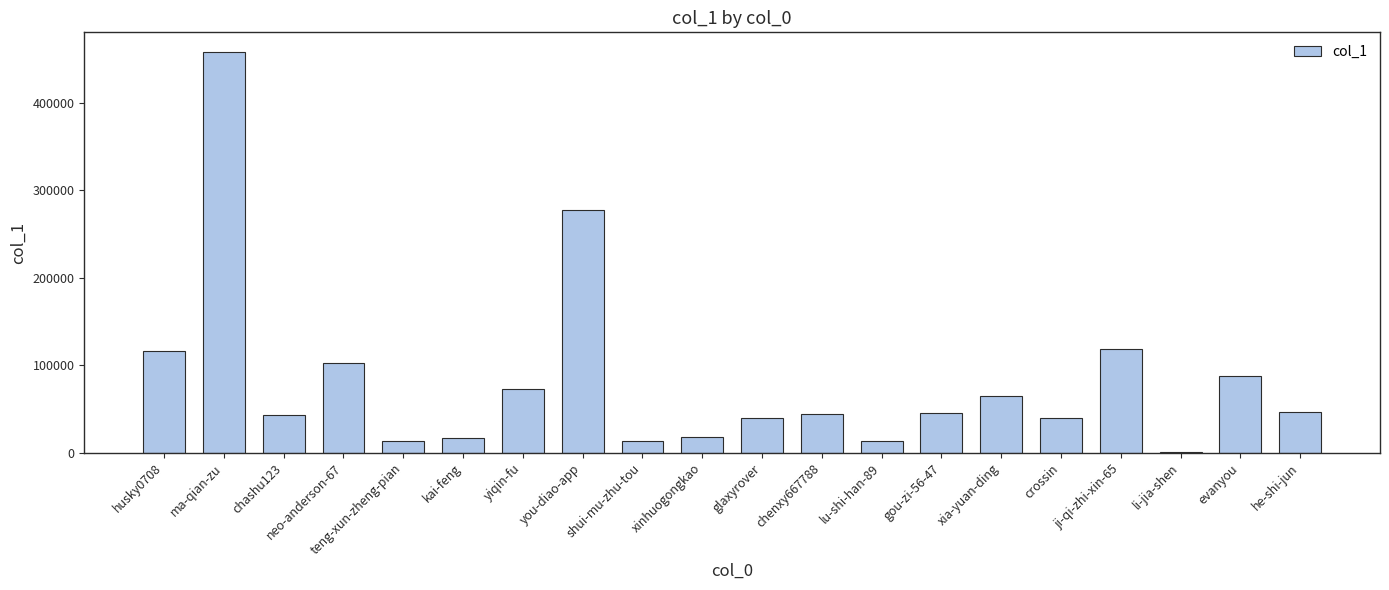

How many data points does each series have?

20